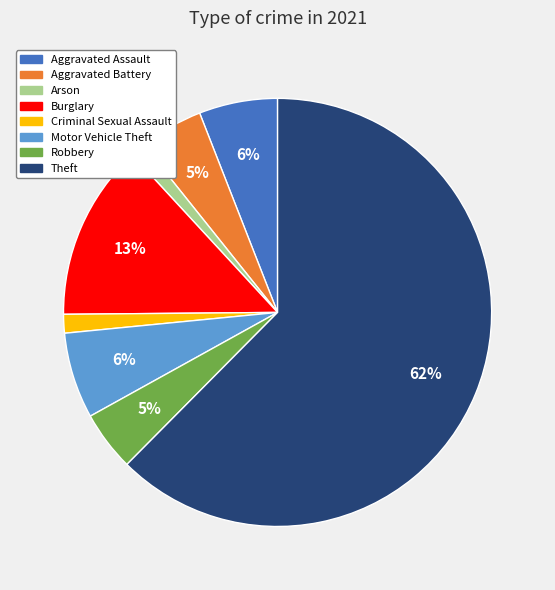

What is the largest slice in the pie chart?

Theft